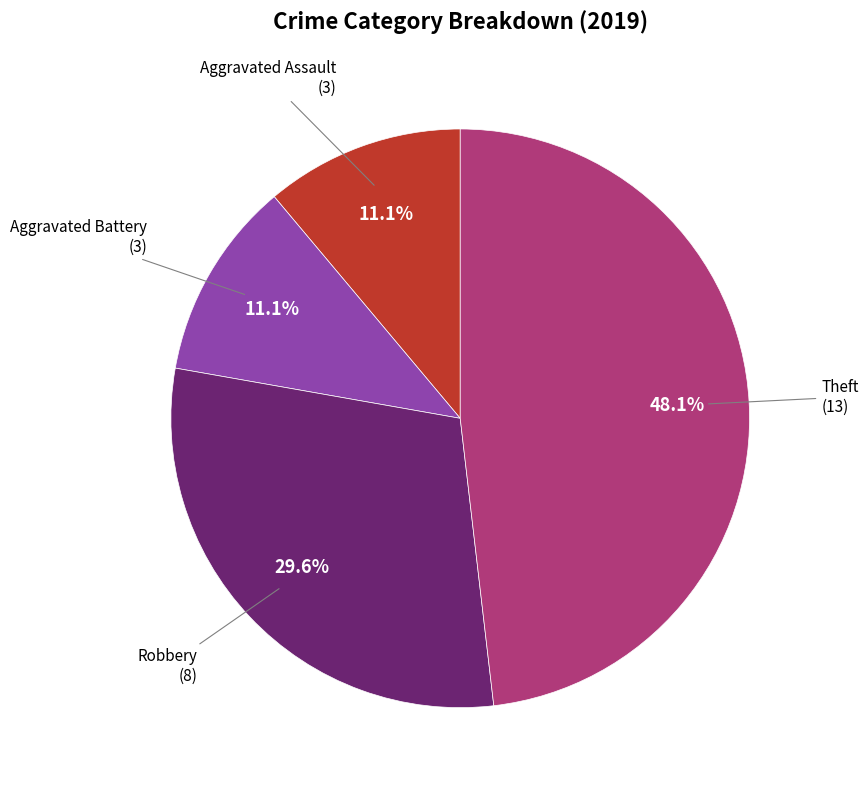

Is there any slice that represents more than half of the pie?

No